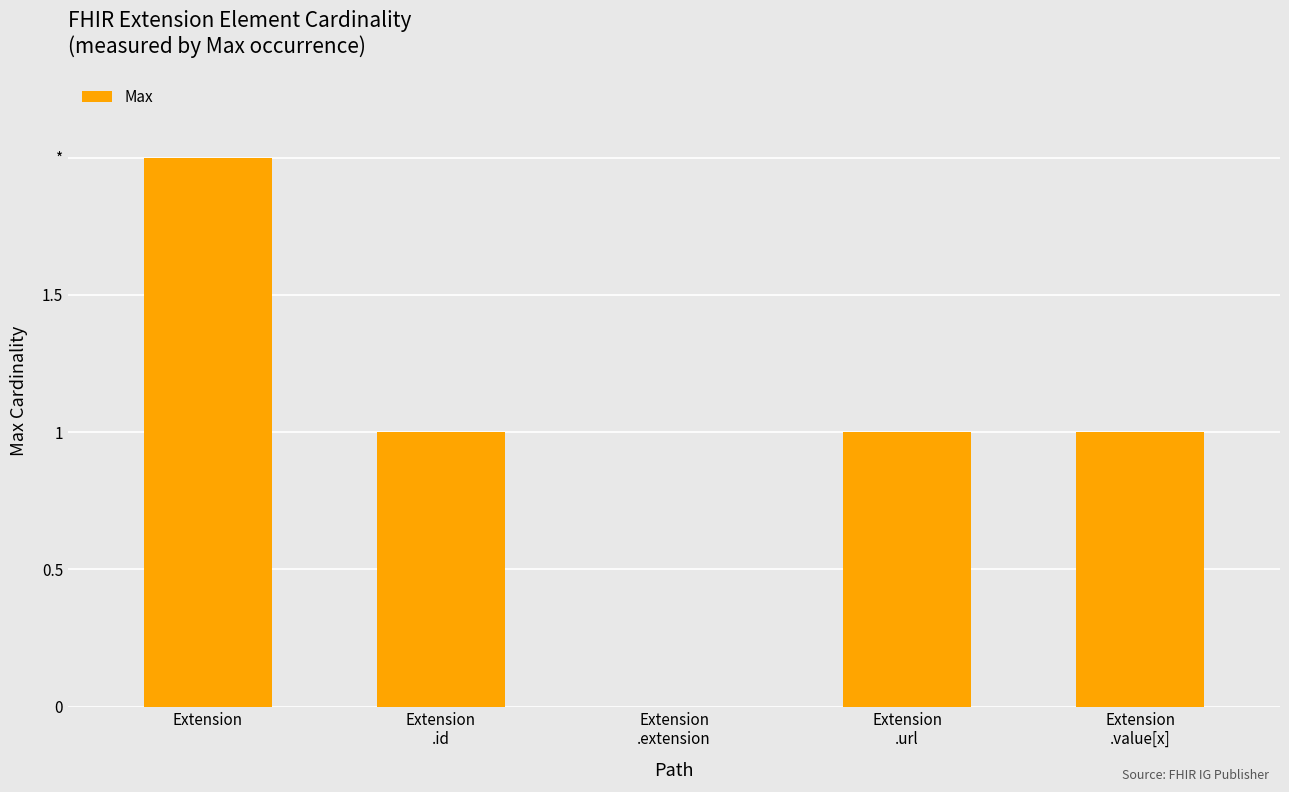

Are the bars horizontal?

No